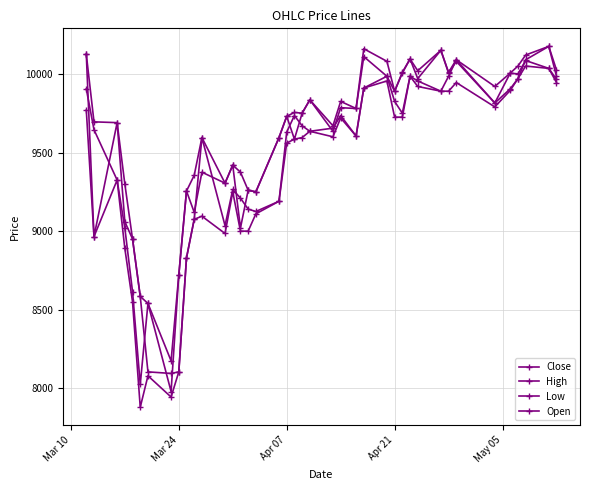

Where is the first local minimum for Open?

Mar 24